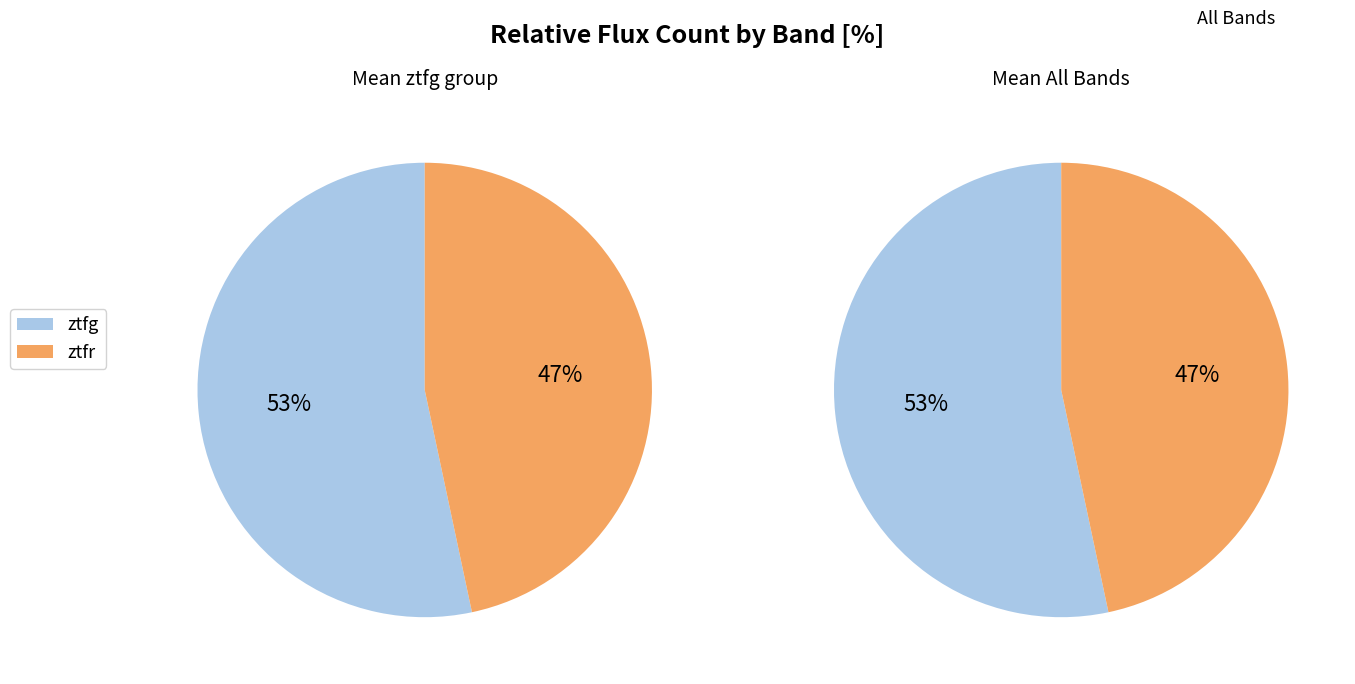

To the nearest percent, what percentage of the pie is ztfr?

47%